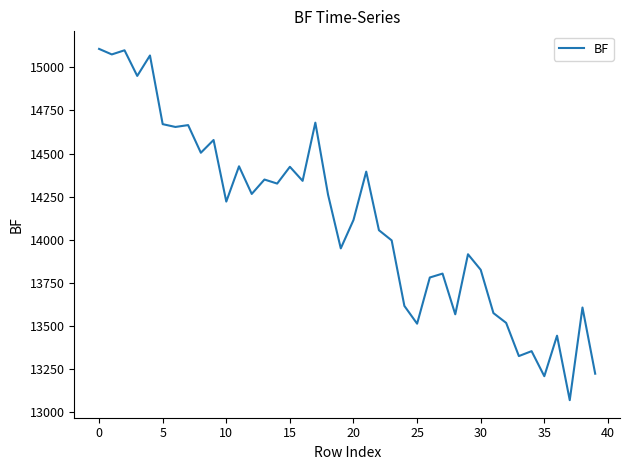

How many distinct data groups are displayed?

1